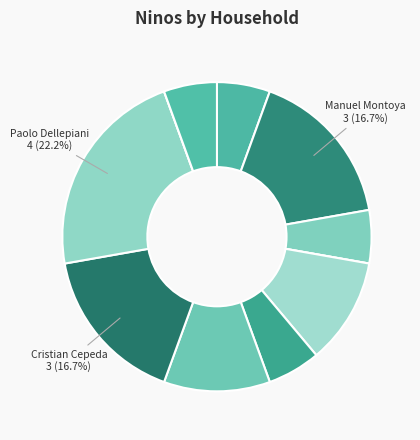

What is the largest slice in the pie chart?

Paolo Dellepiani